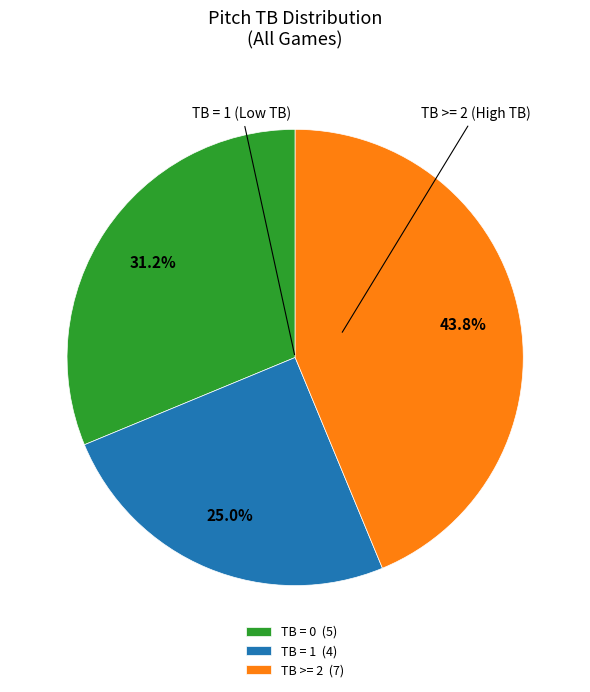

Is there a majority slice in this chart?

No